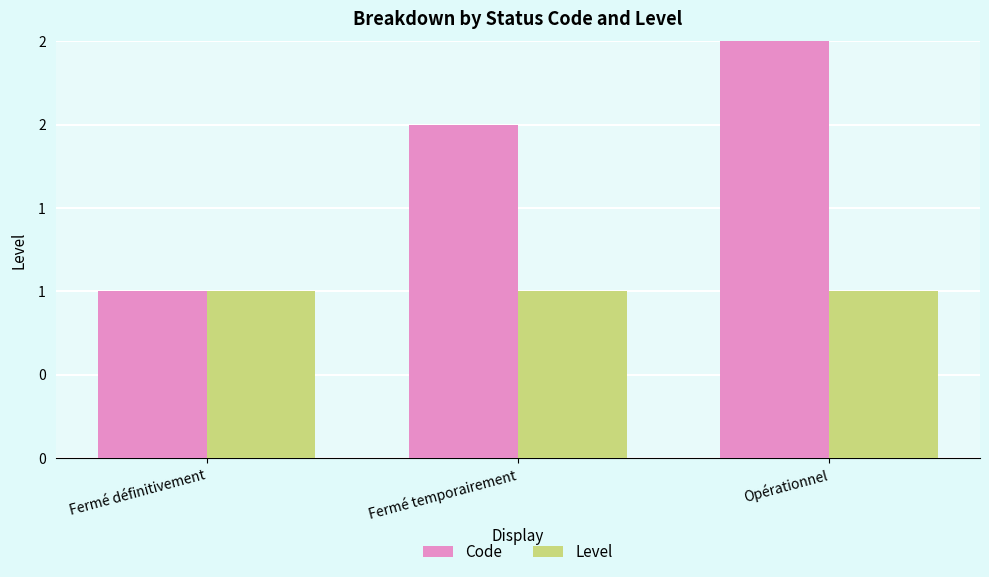

What is the smallest value displayed?

1